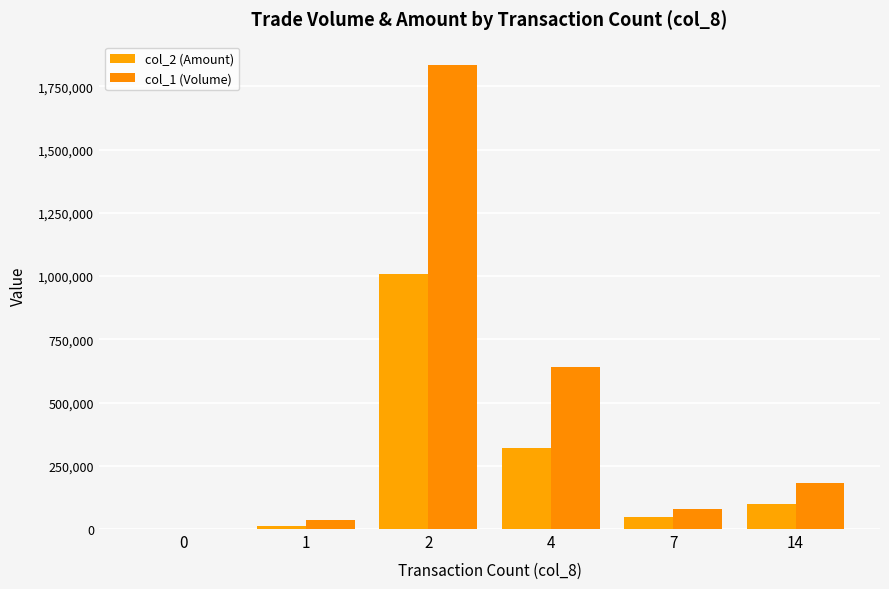

What is the difference between the maximum and minimum values in the col_2 (Amount) series?

1007690